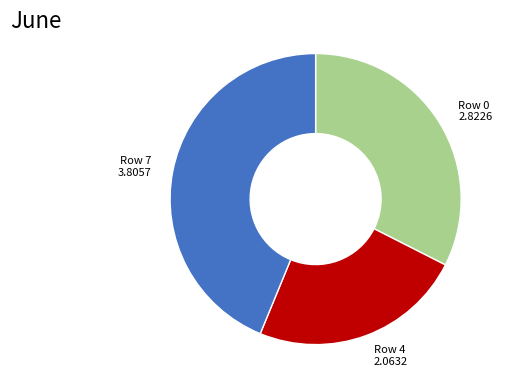

Approximately how many times larger is the value at Row 7 3.8057 compared to Row 4 2.0632?

1.8